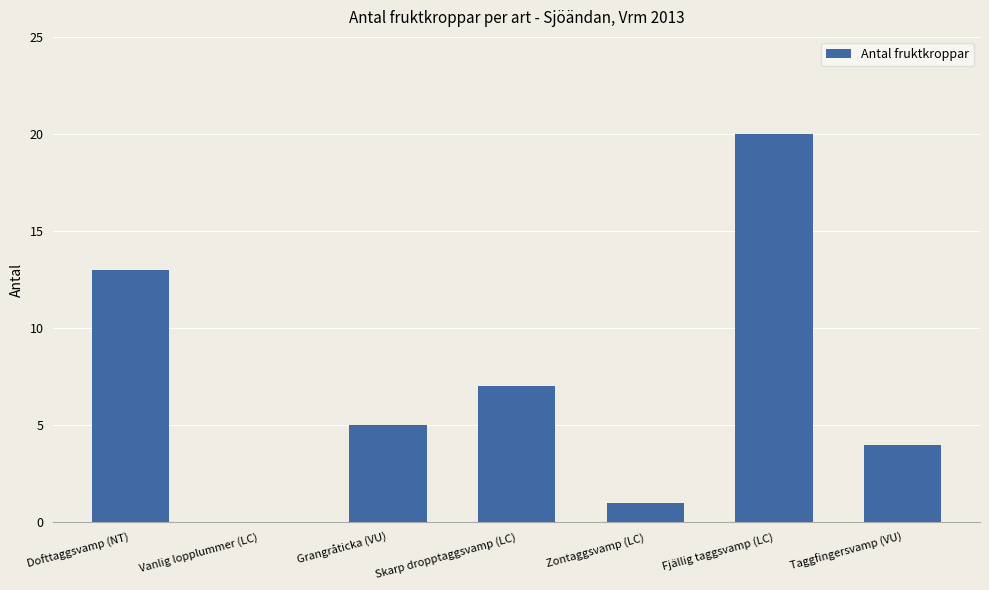

What value does the data have at Dofttaggsvamp (NT)?

13